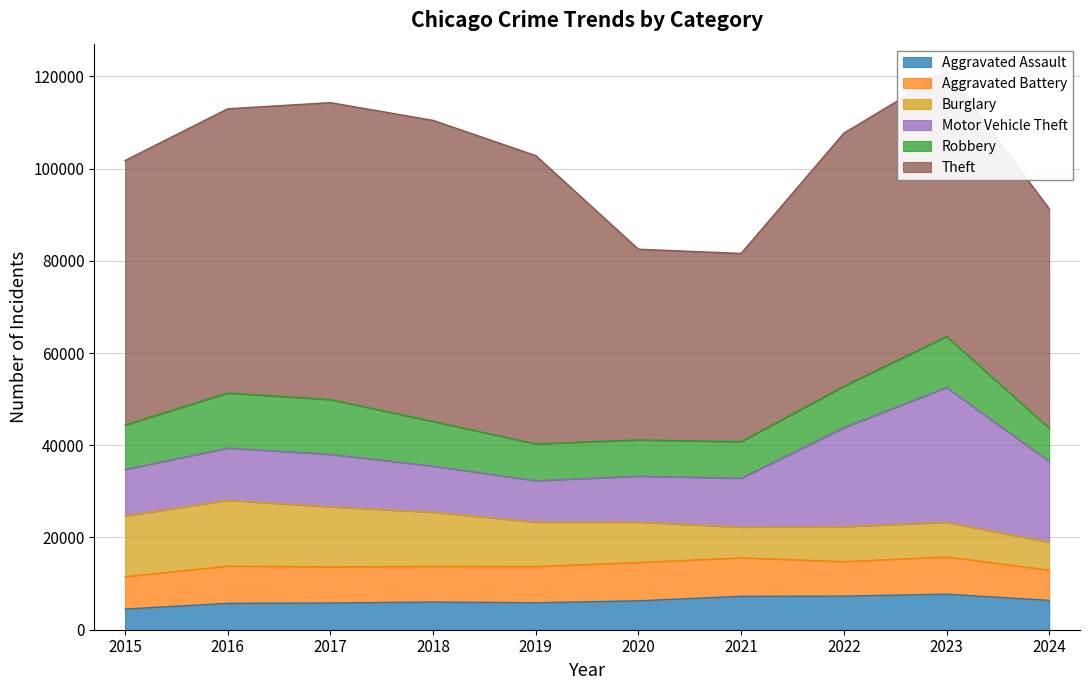

Does the chart have visible grid lines?

Yes